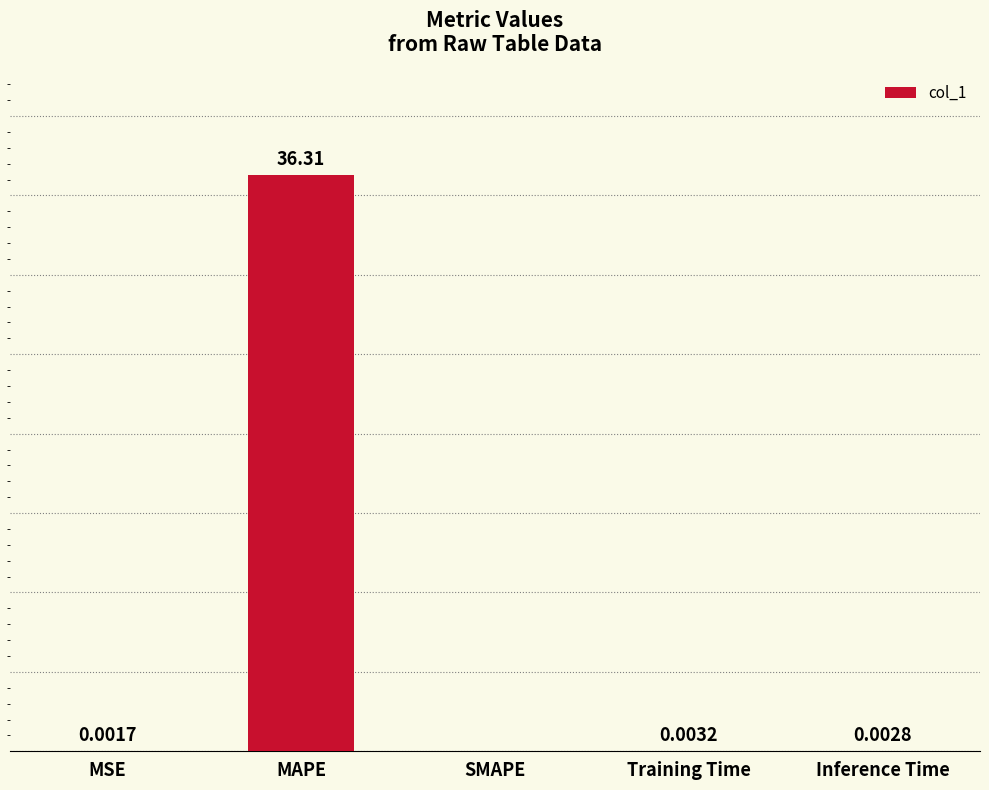

Between Inference Time and Training Time, which is larger?

Training Time